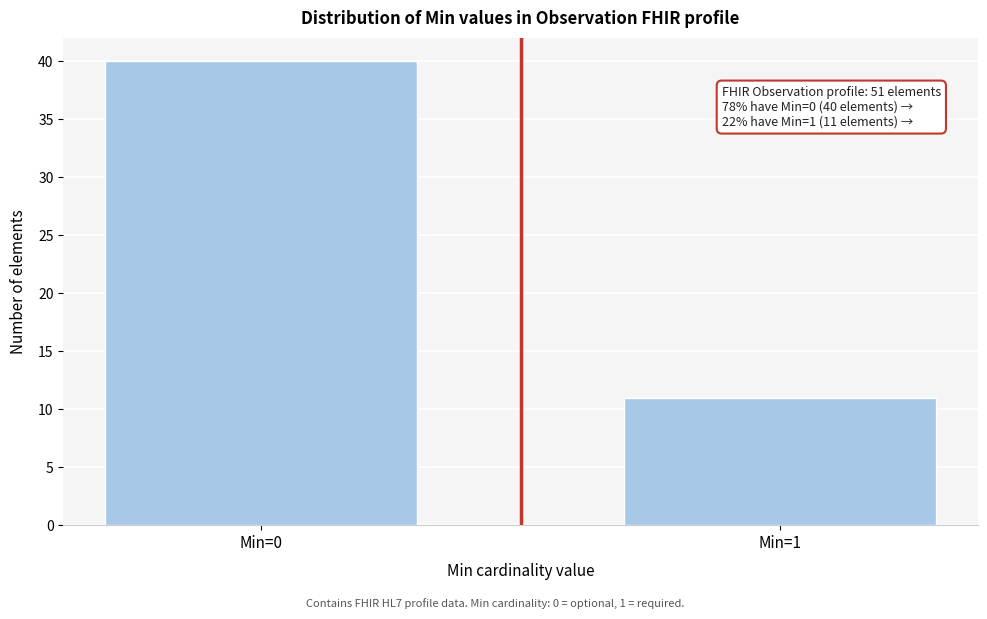

Reading right to left, list all the values displayed in this chart.

11	40